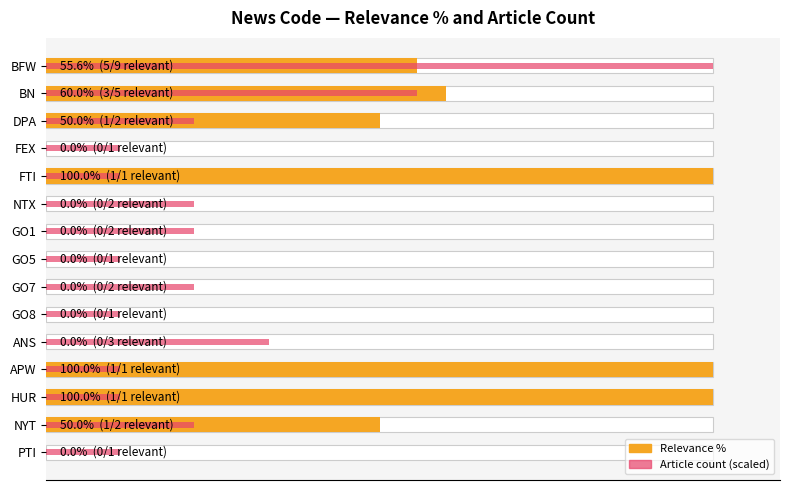

What is the approximate value of Article count (scaled) at NYT?

22.2